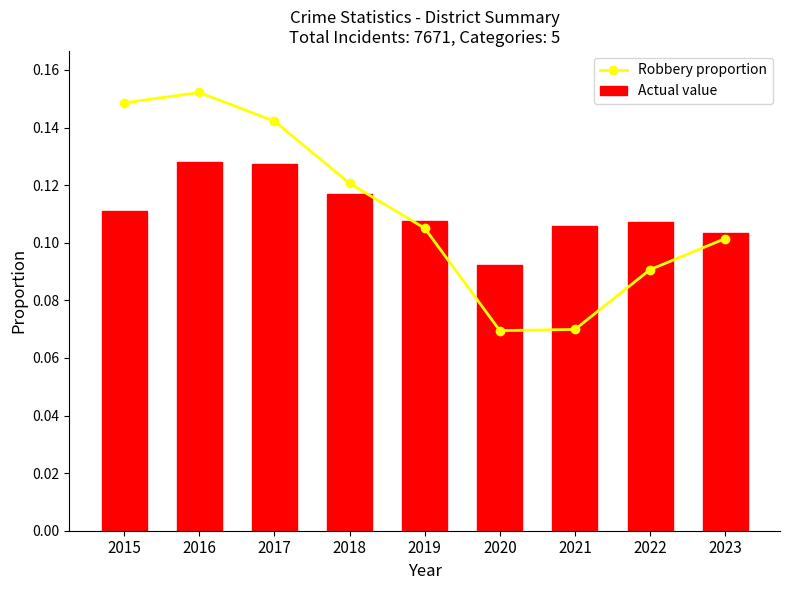

What is the sum of the Robbery proportion values at 2023 and 2019?

0.2